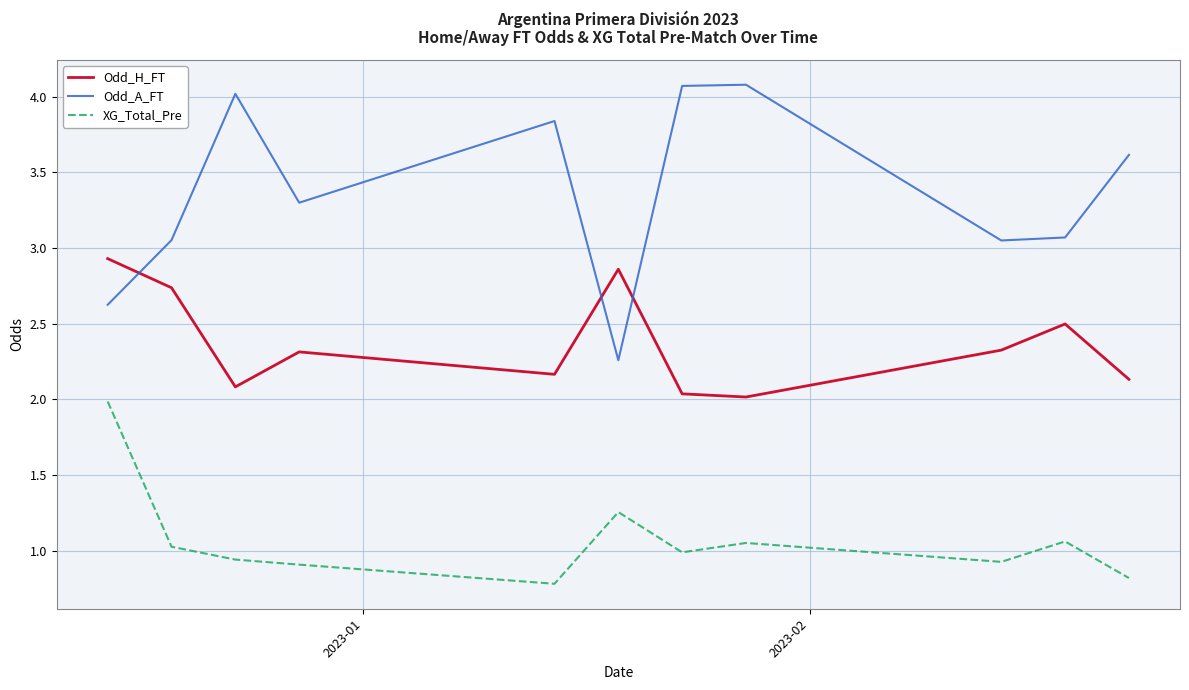

Which series has the largest range (max minus min)?

Odd_A_FT